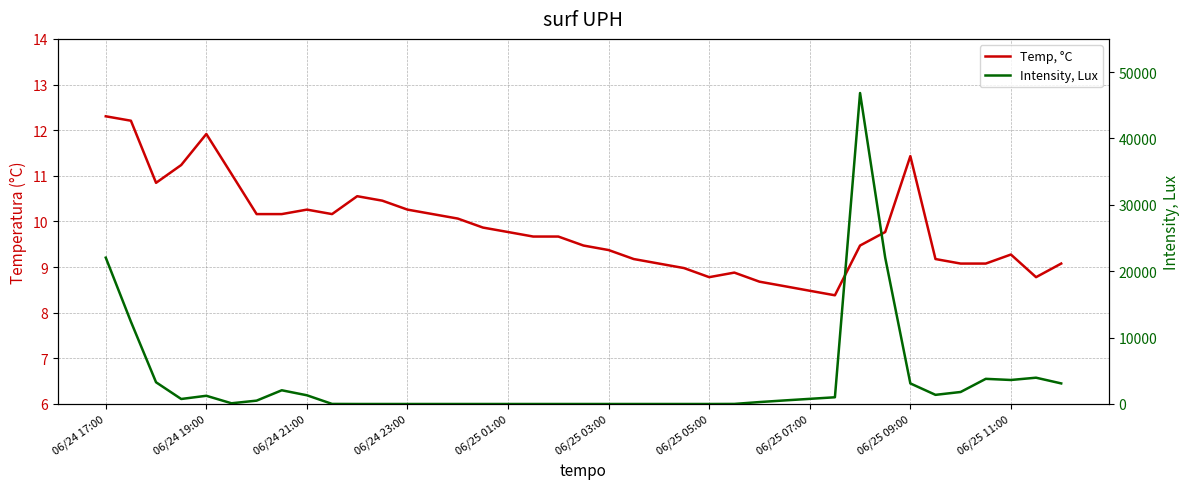

Reading left to right, list all the values displayed in this chart.

Temp, °C: 12.3	12.2	10.8	11.2	11.9	11.0	10.2	10.2	10.3	10.2	10.6	10.5	10.3	10.2	10.1	9.9	9.8	9.7	9.7	9.5	9.4	9.2	9.1	9.0	8.8	8.9	8.7	8.6	8.5	8.4	9.5	9.8	11.4	9.2	9.1	9.1	9.3	8.8	9.1
Intensity, Lux: 22044.6	12400.1	3272.2	753.5	1237.9	107.6	505.9	2066.7	1313.2	10.8	0.0	0.0	0.0	0.0	0.0	0.0	0.0	0.0	0.0	0.0	0.0	0.0	0.0	0.0	0.0	10.8	290.6	538.2	775.0	1011.8	46844.8	22044.6	3100.0	1377.8	1808.3	3788.9	3616.7	3961.1	3100.0